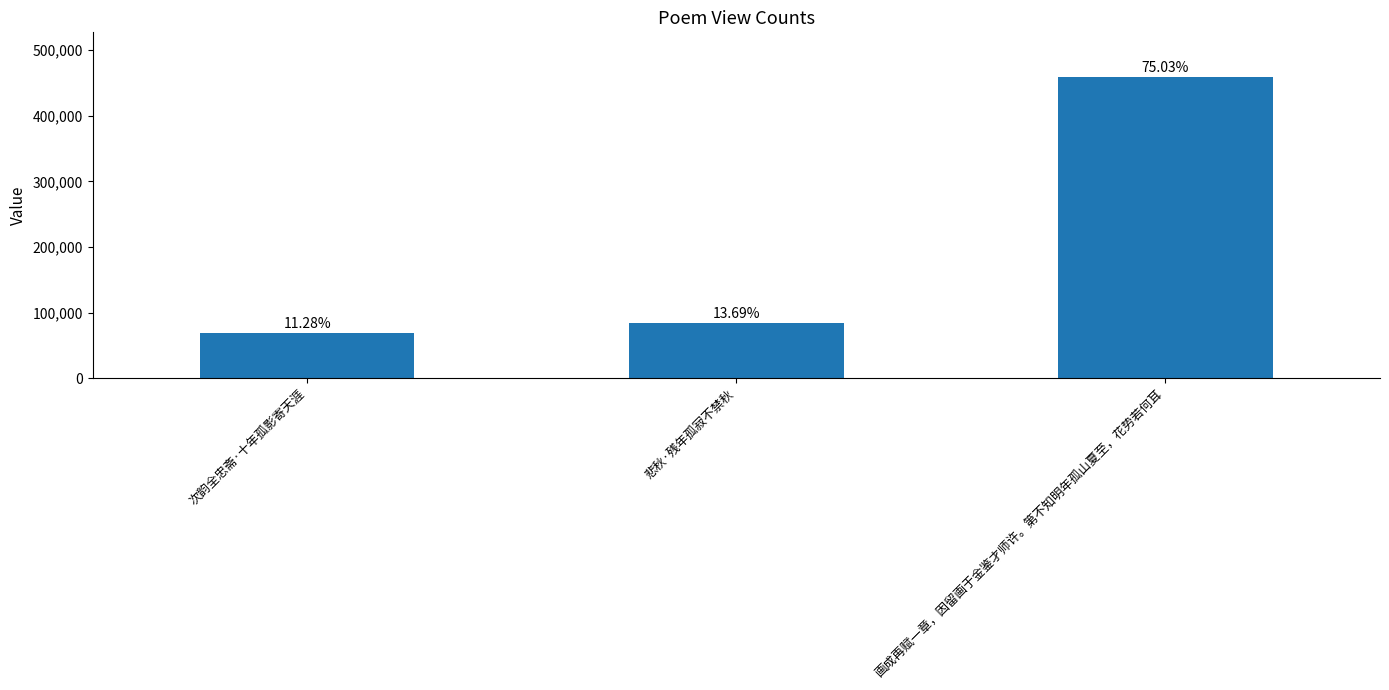

Are the bars horizontal?

No